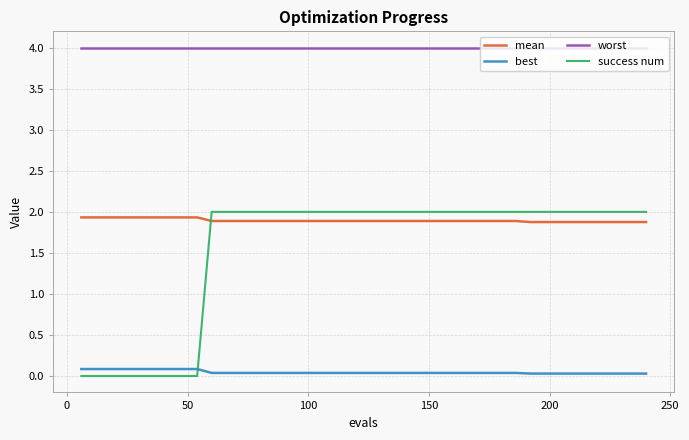

Which series has the largest range (max minus min)?

success num